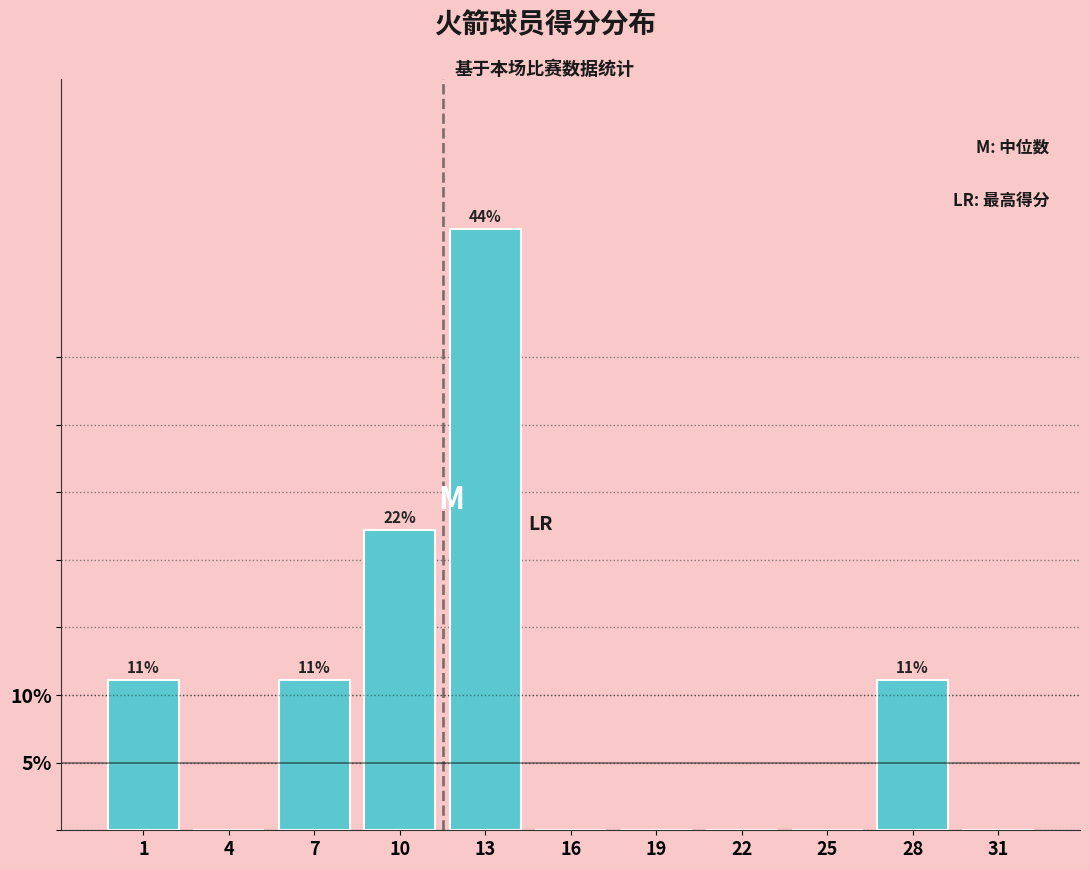

Reading left to right, transcribe all the data shown in this chart.

1=11.1	4=0.0	7=11.1	10=22.2	13=44.4	16=0.0	19=0.0	22=0.0	25=0.0	28=11.1	31=0.0